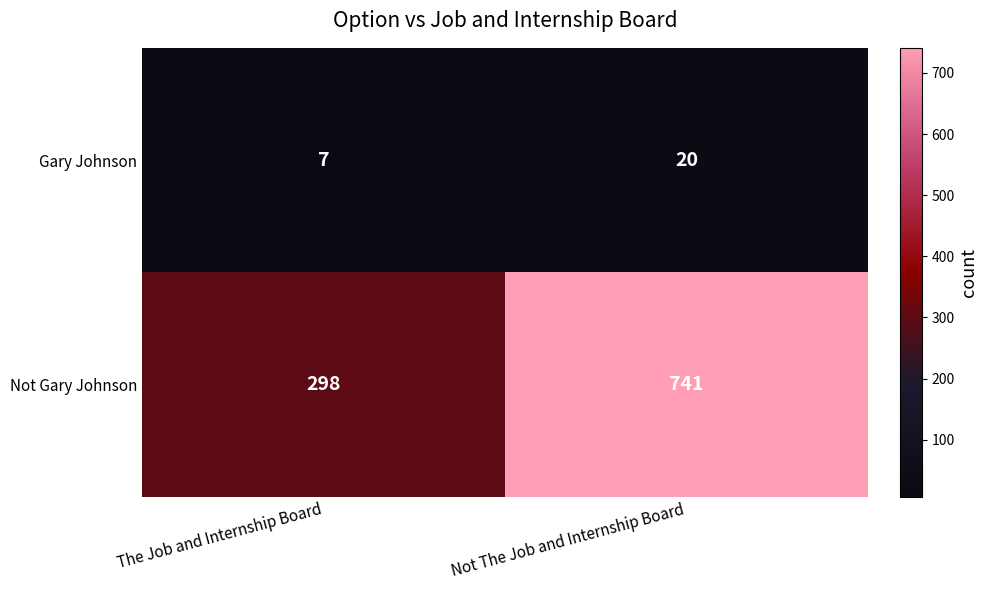

Which series changed the most between The Job and Internship Board and Not The Job and Internship Board?

Not Gary Johnson